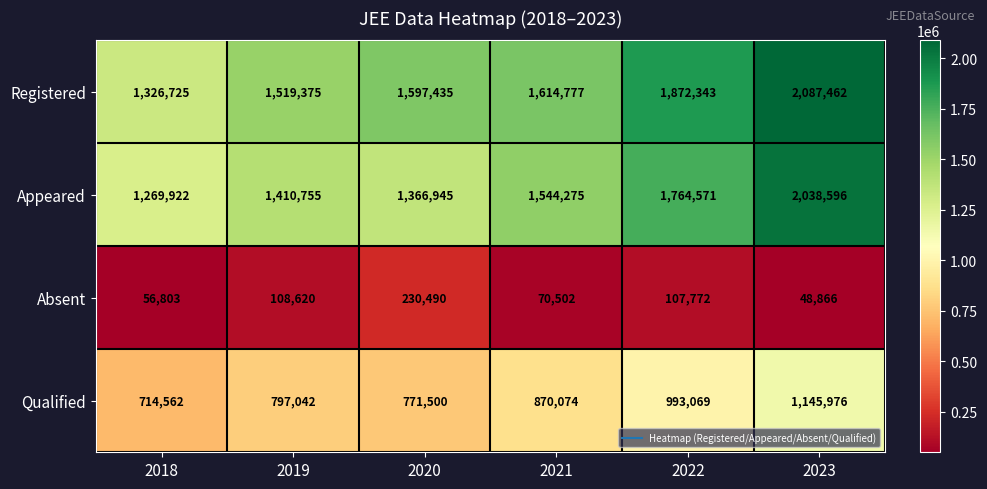

At which label does Appeared reach its peak?

2023